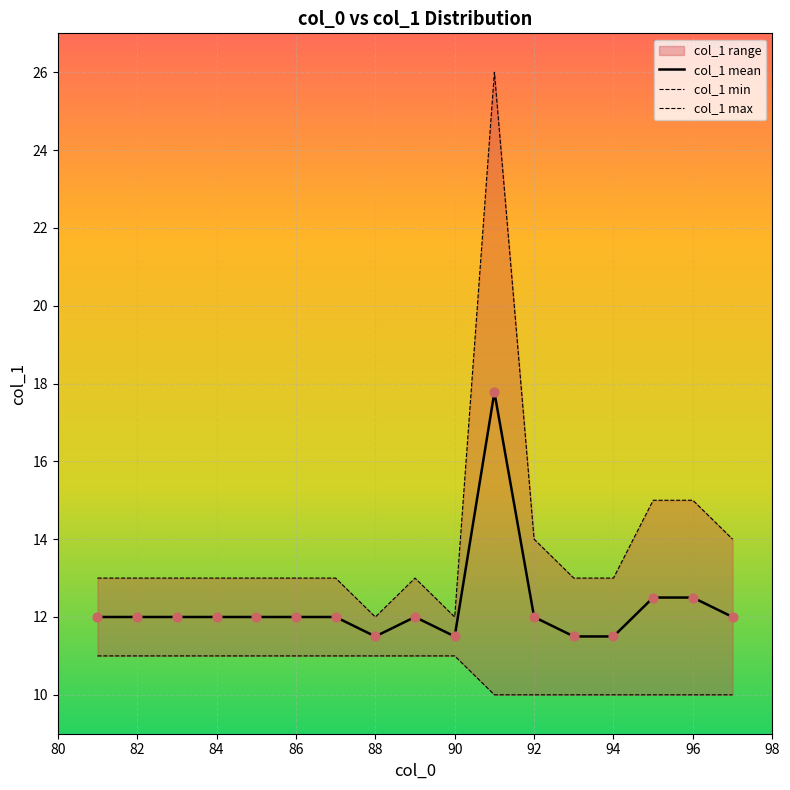

Which series reaches the minimum Y coordinate?

col_1 min